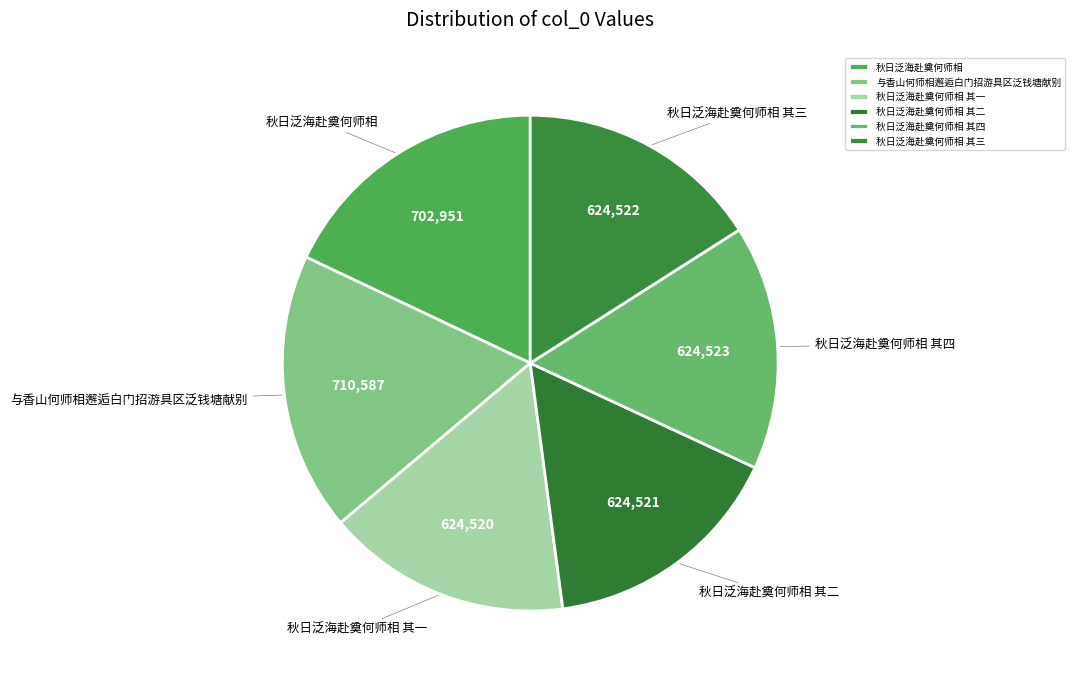

Combined, do 秋日泛海赴奠何师相 and 秋日泛海赴奠何师相 其三 account for over 50%?

No